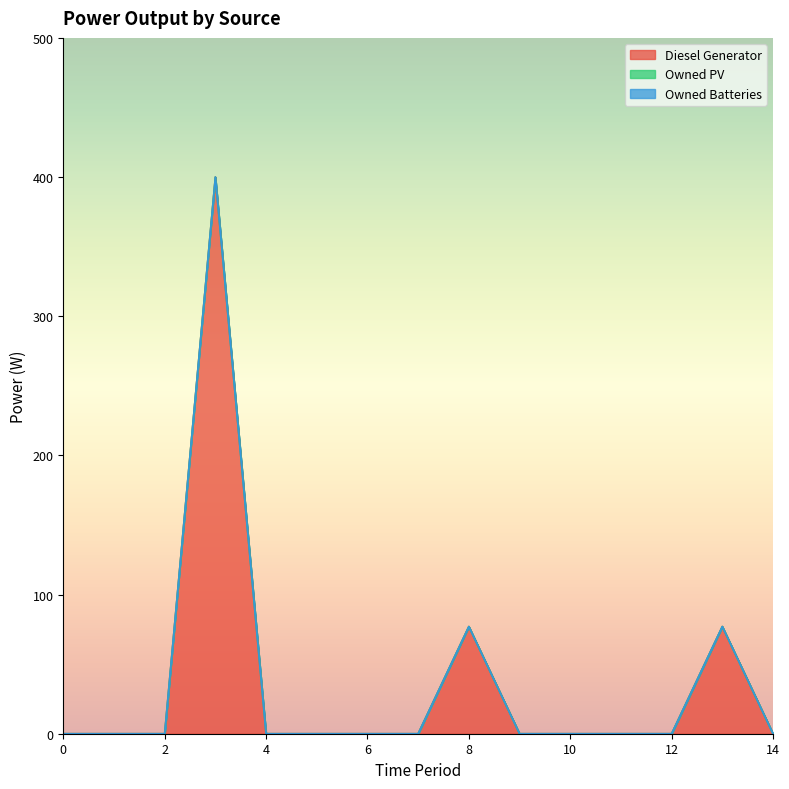

True or false: Owned Batteries has a value of 0 at 2.

True